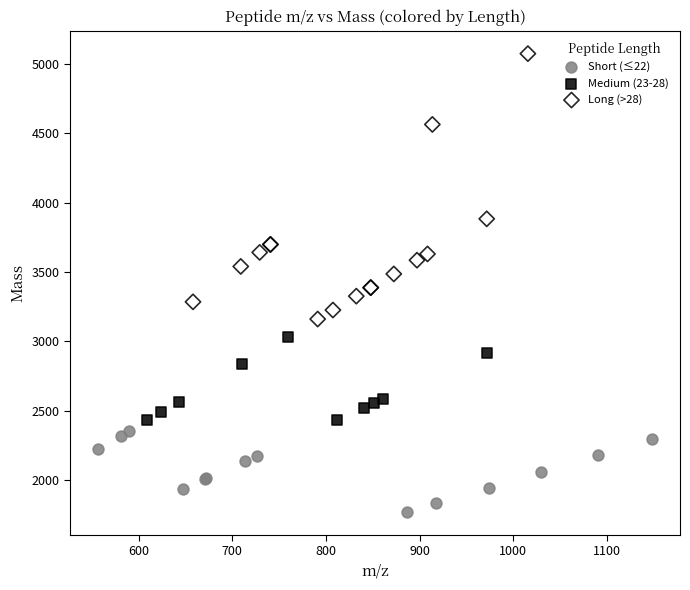

Which series has the largest Y range (max minus min)?

Long (>28)